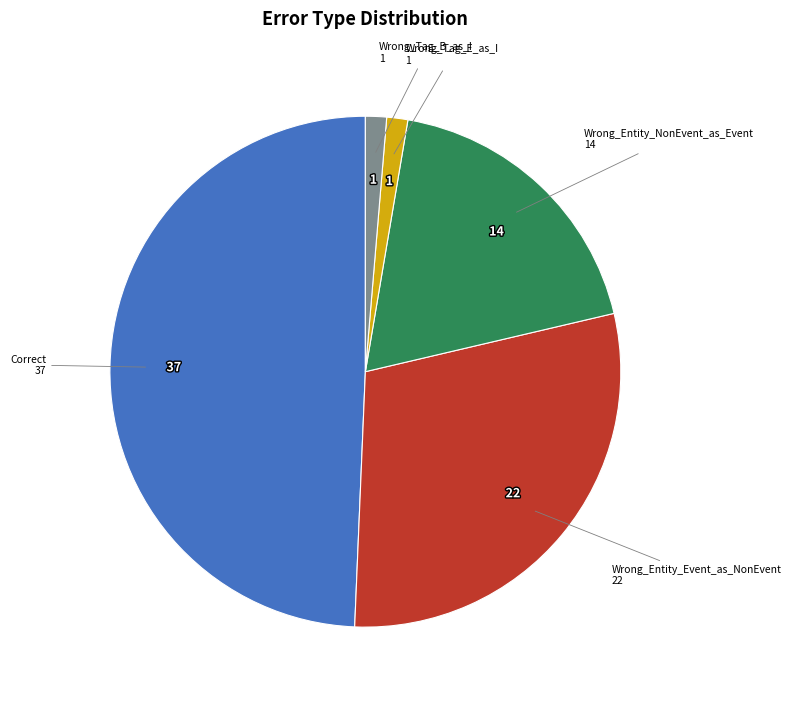

Is there any slice that represents more than half of the pie?

No